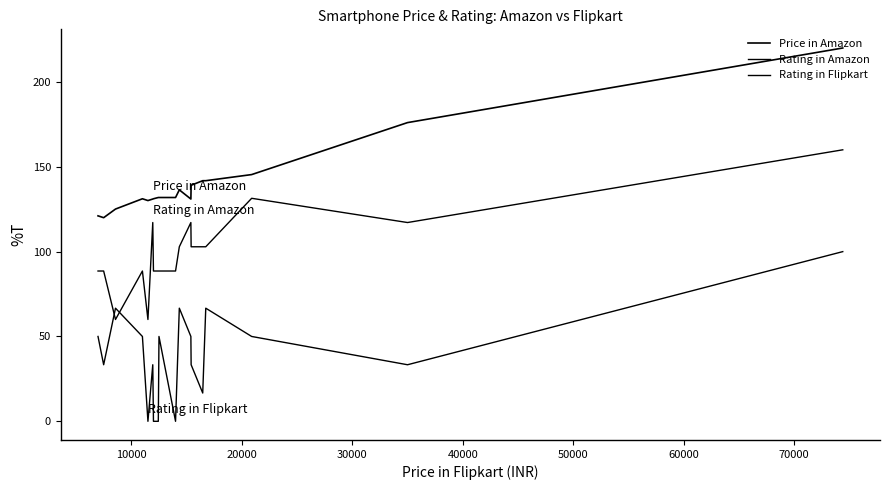

At how many categories does at least one series exceed 16?

20